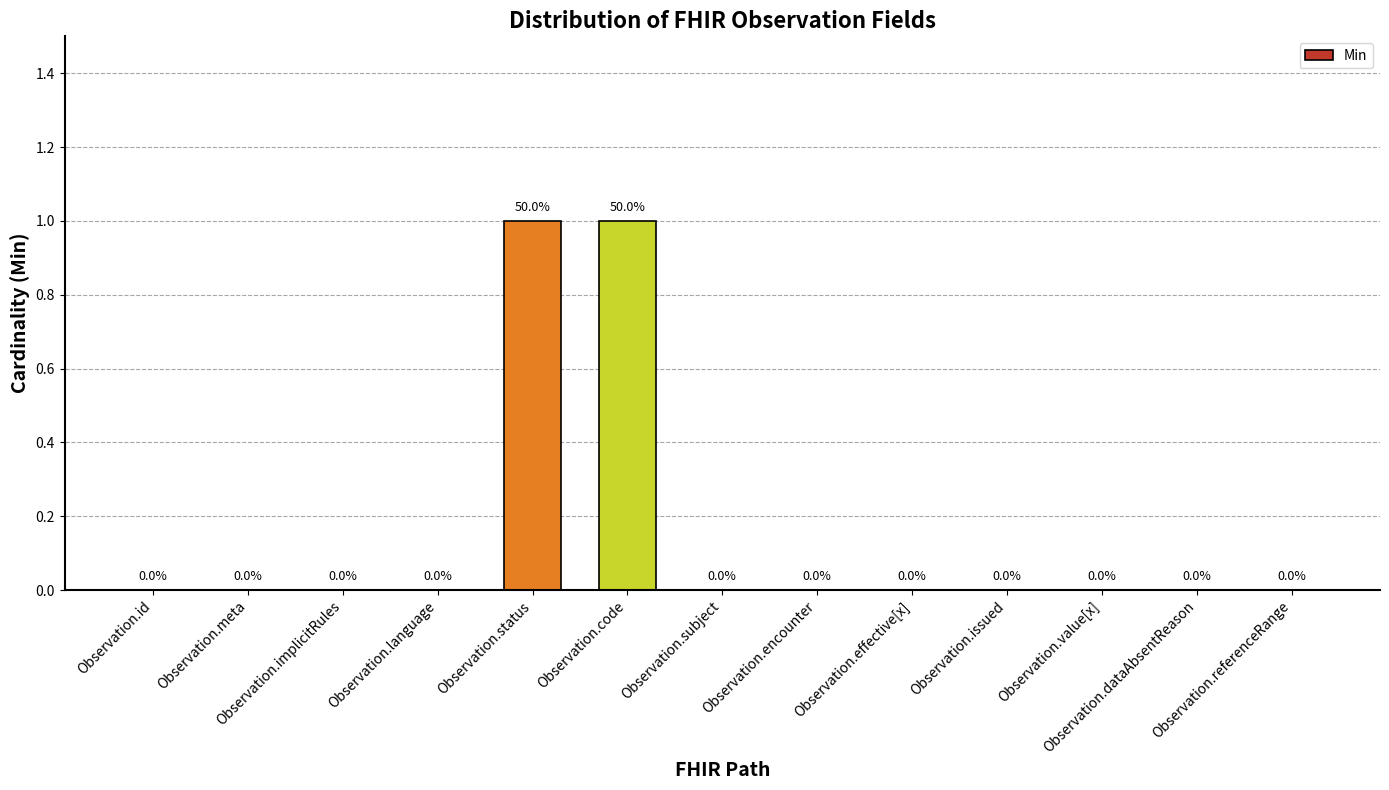

Count the values in the range 0 to 1.

13